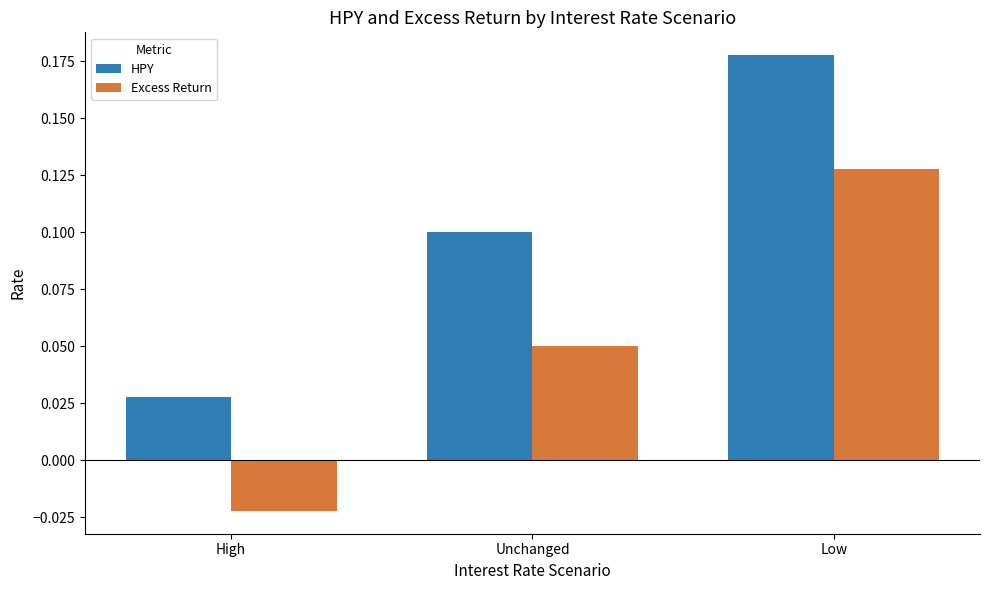

What is the total value across all series at Low?

0.3